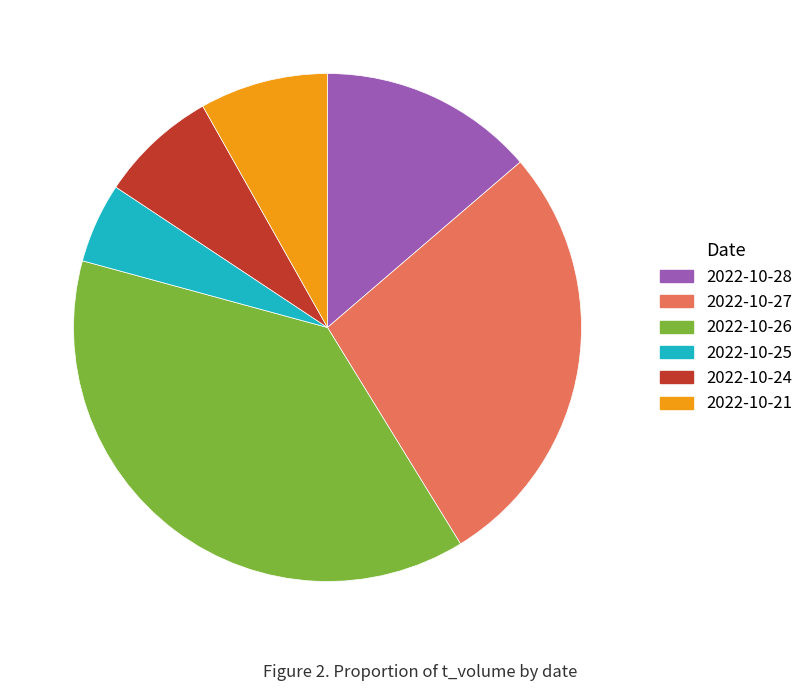

How many segments does this pie chart have?

6